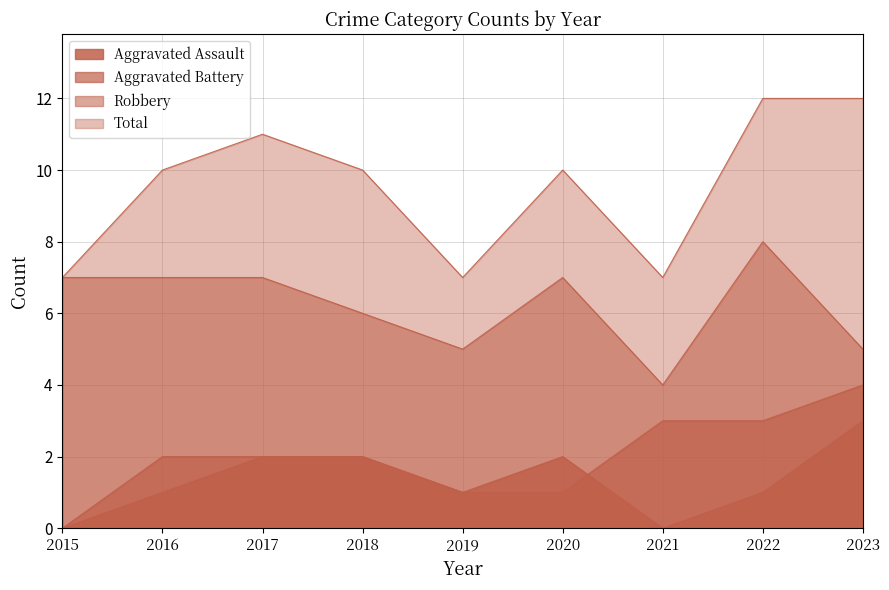

What is the value of the Aggravated Assault point at the 3rd from the left?

2